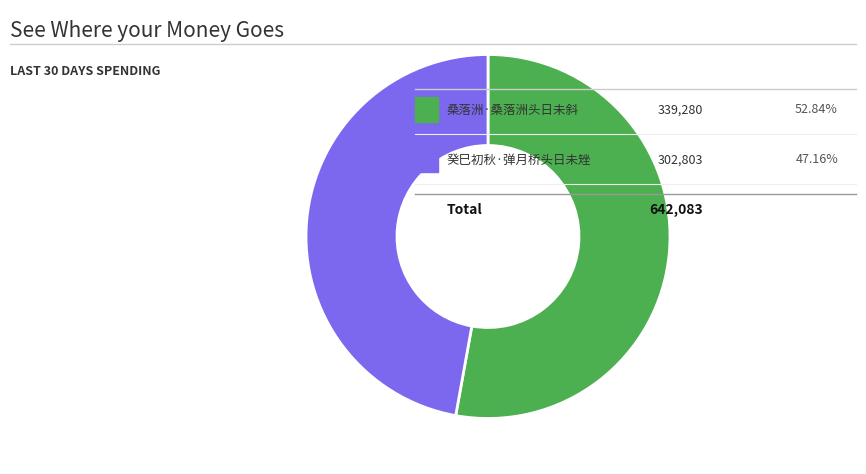

Does any single category account for the majority?

Yes